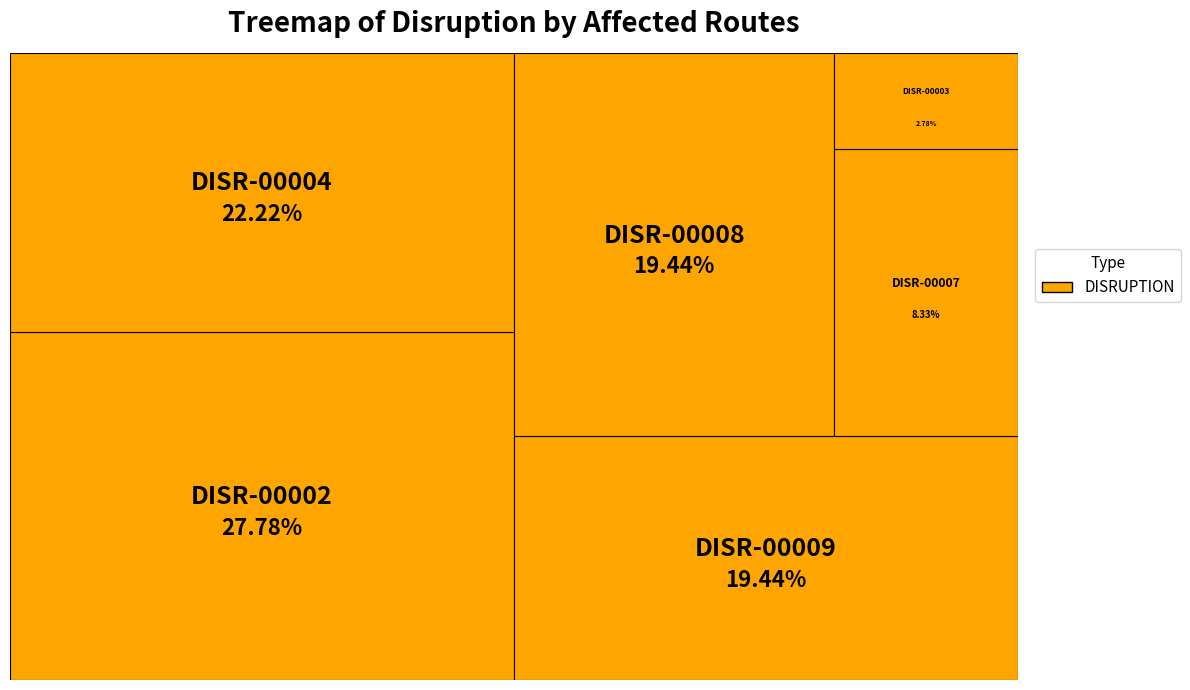

Which has a higher value, DISR-00007 or DISR-00008?

DISR-00008